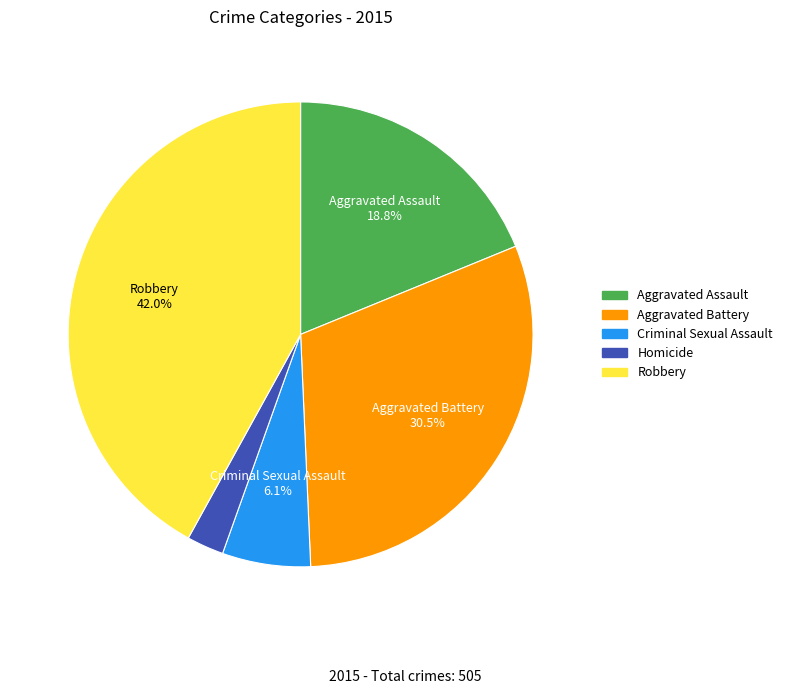

To the nearest percent, what portion does Aggravated Assault represent?

19%